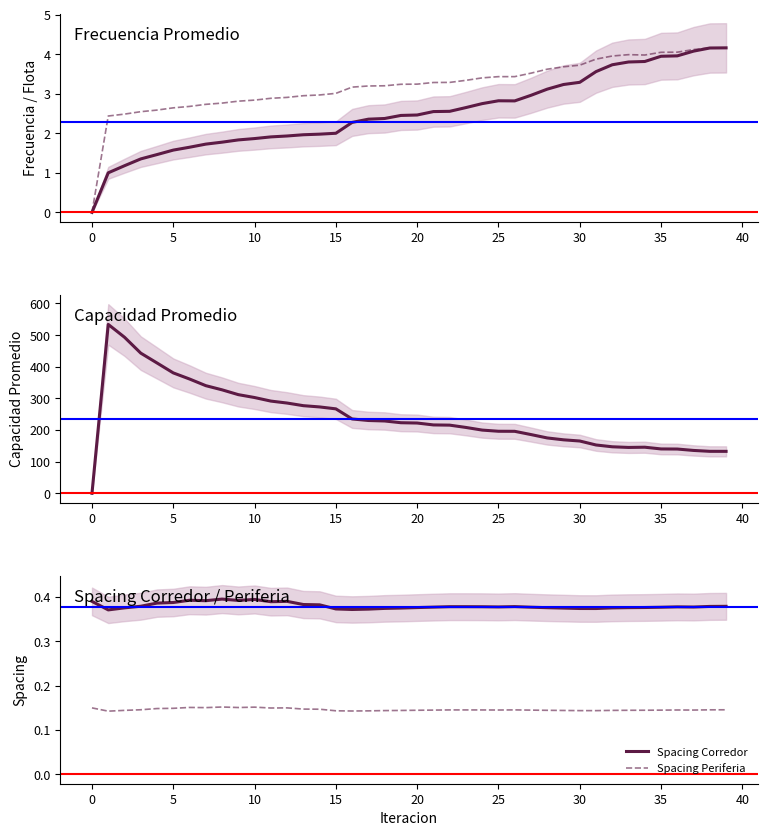

How many Spacing Corredor values are between 0 and 1?

40